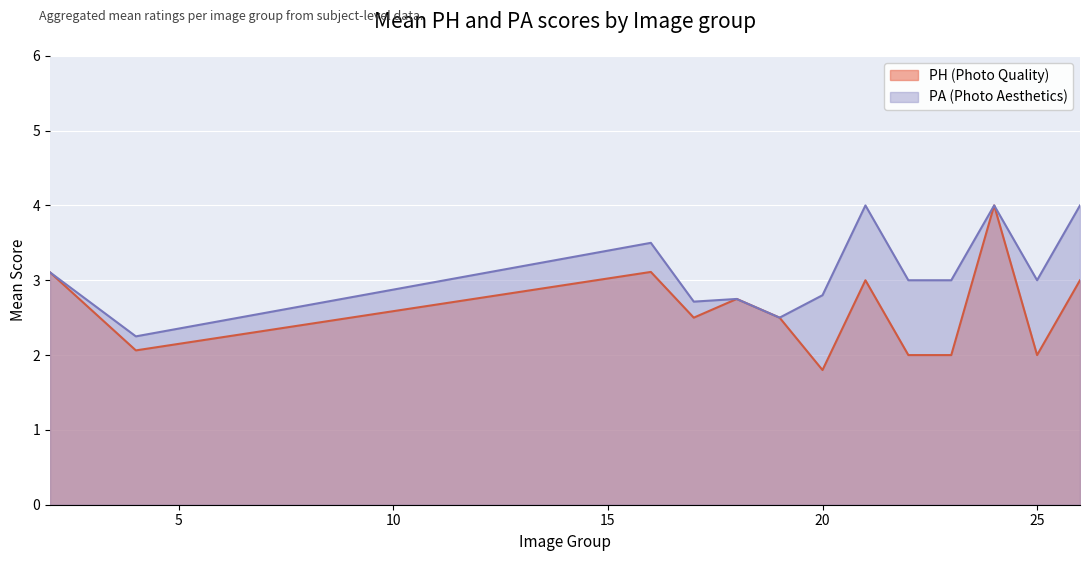

Does the chart display data point markers on the line(s)?

No